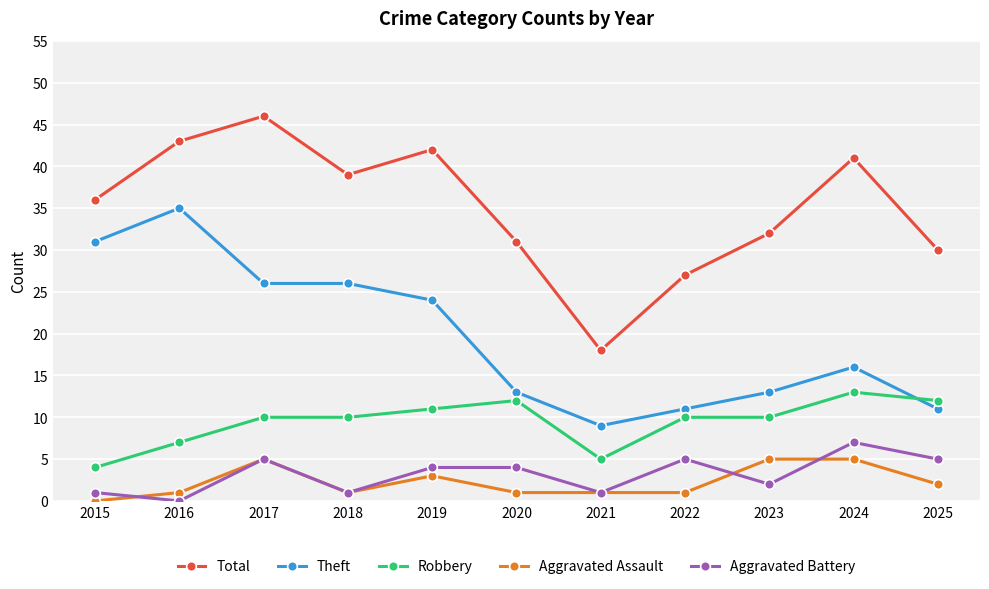

The Aggravated Battery series shows 1 at 2018. True or false?

True